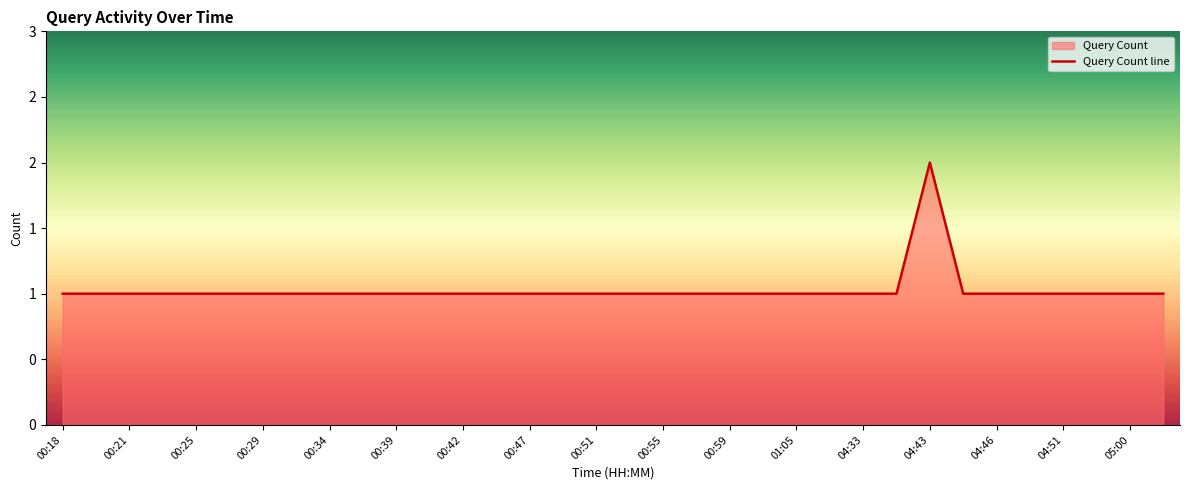

Where is the data nearest to the value 1?

00:18